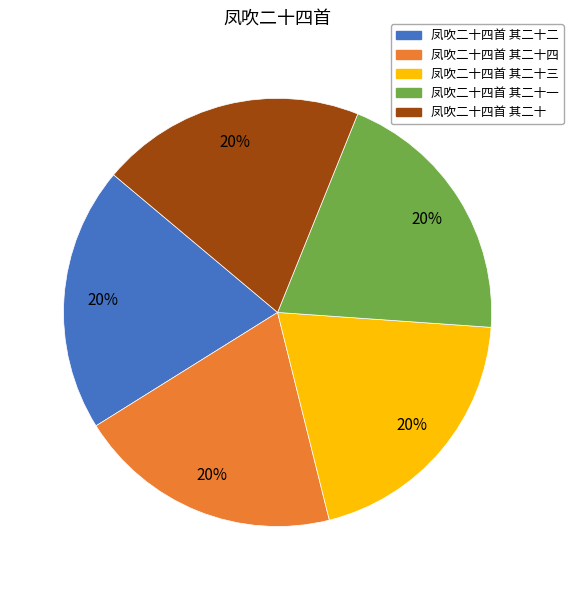

Does any single category account for the majority?

No